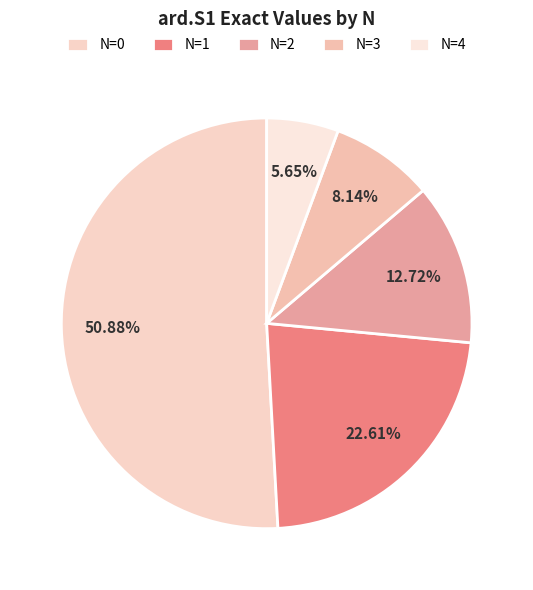

What percentage is the N=3 slice, to the nearest percent?

8%